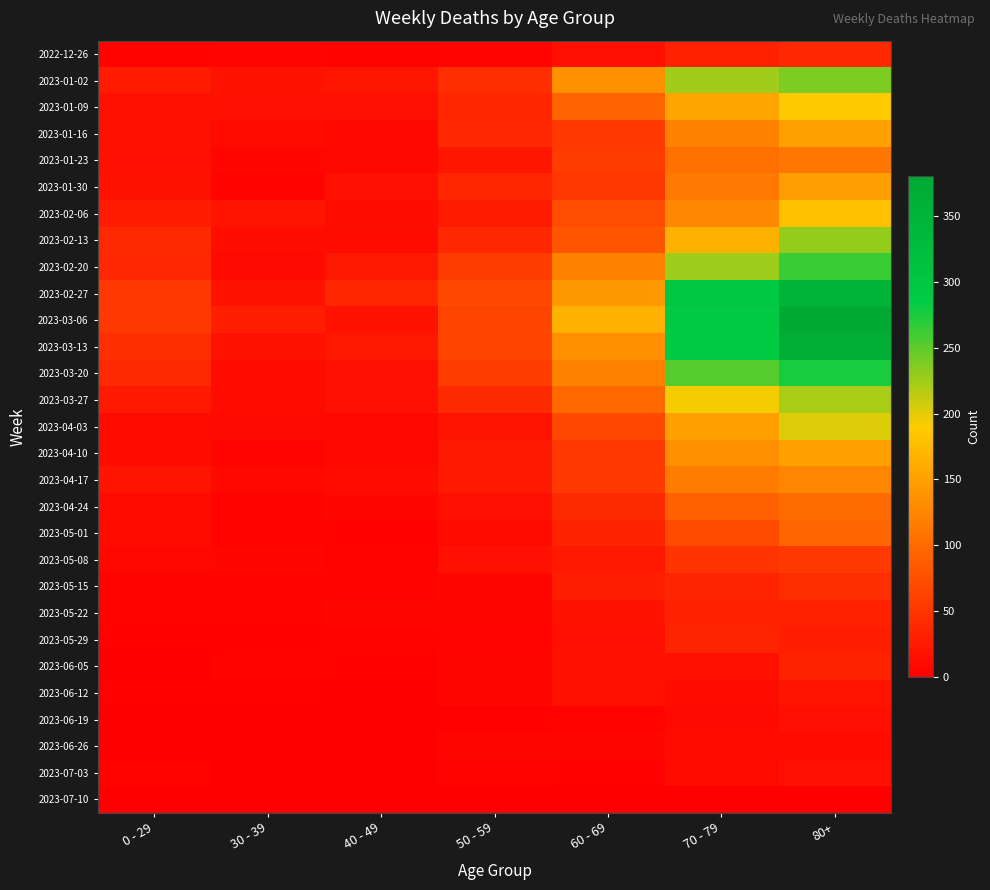

At 70 - 79, list the series in order from smallest to largest.

2023-07-10, 2023-06-19, 2023-06-26, 2023-07-03, 2023-06-12, 2023-06-05, 2022-12-26, 2023-05-22, 2023-05-15, 2023-05-29, 2023-05-08, 2023-05-01, 2023-04-24, 2023-01-23, 2023-01-30, 2023-04-17, 2023-01-16, 2023-02-06, 2023-04-10, 2023-04-03, 2023-01-09, 2023-02-13, 2023-03-27, 2023-01-02, 2023-02-20, 2023-03-20, 2023-03-06, 2023-03-13, 2023-02-27